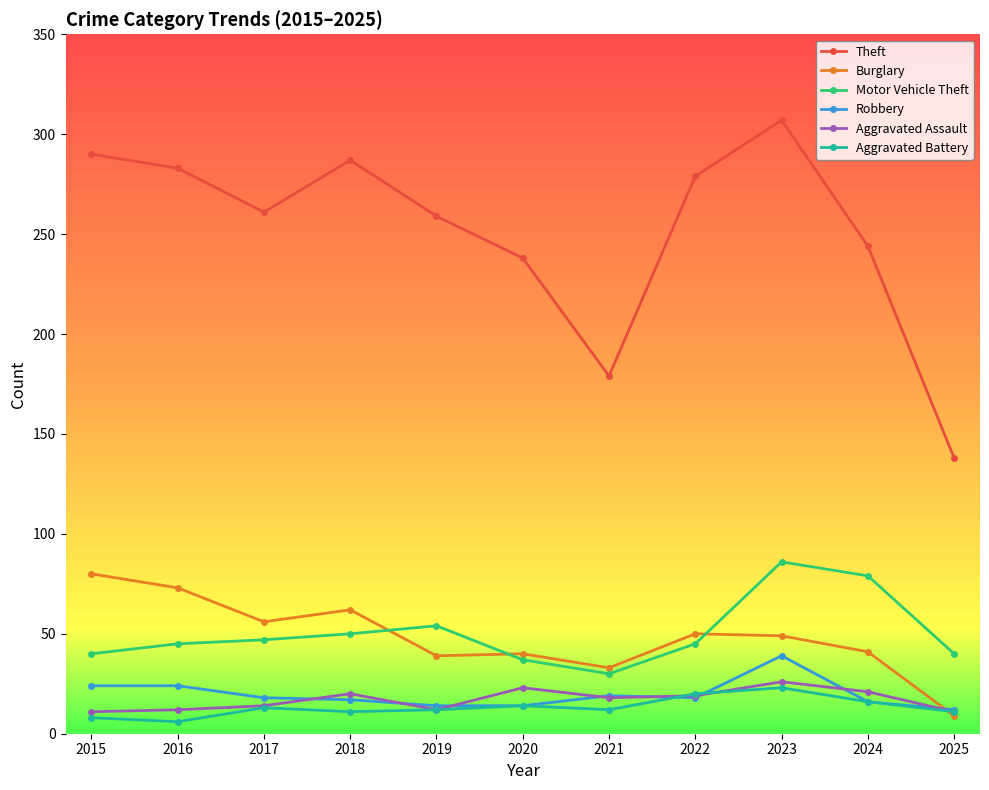

Read the Aggravated Assault value at 2023, to the nearest 10.

30